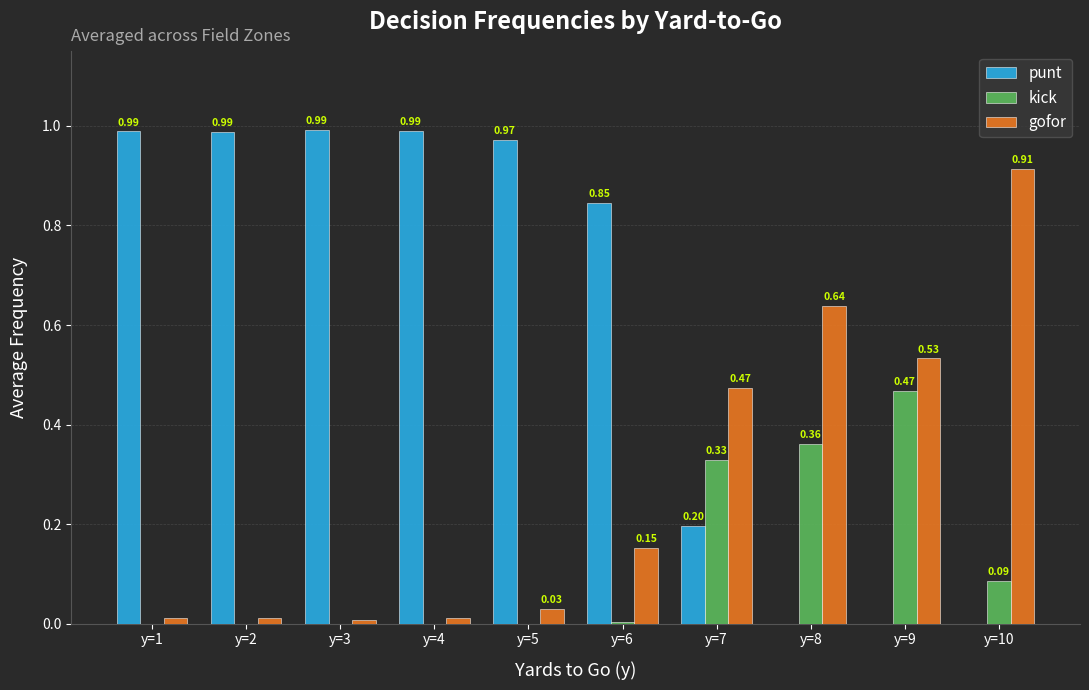

Which series has the widest spread of values?

punt